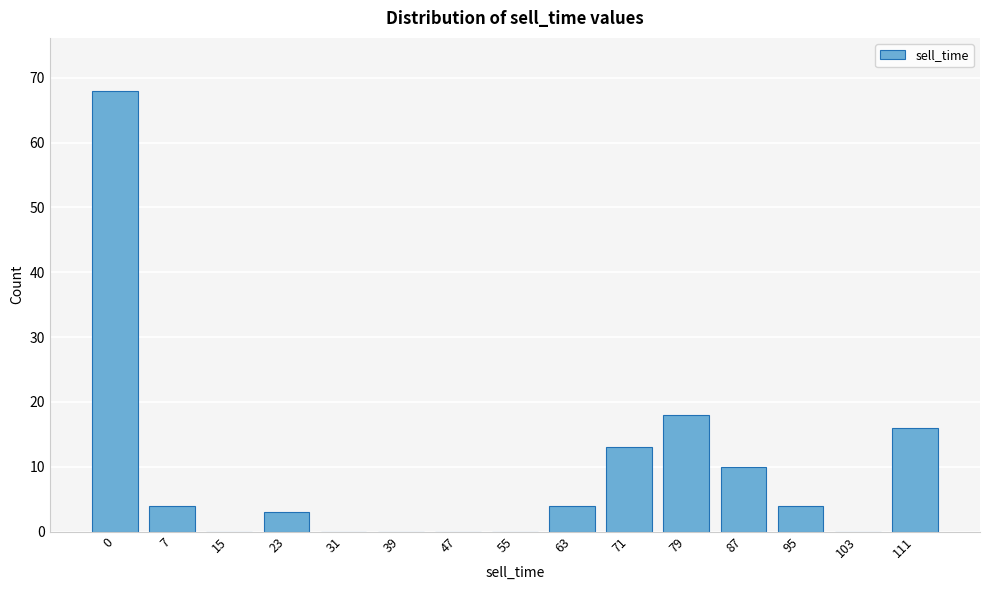

Reading right to left, list all the values displayed in this chart.

111=16	103=0	95=4	87=10	79=18	71=13	63=4	55=0	47=0	39=0	31=0	23=3	15=0	7=4	0=68